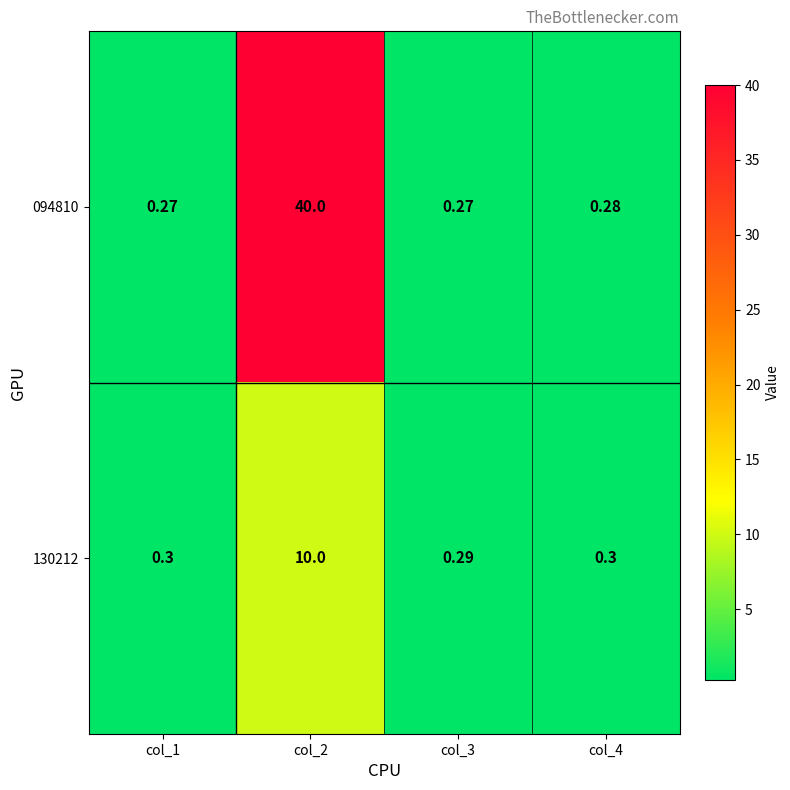

Is the value of 130212 at col_3 greater than the value of 094810 at col_4?

Yes